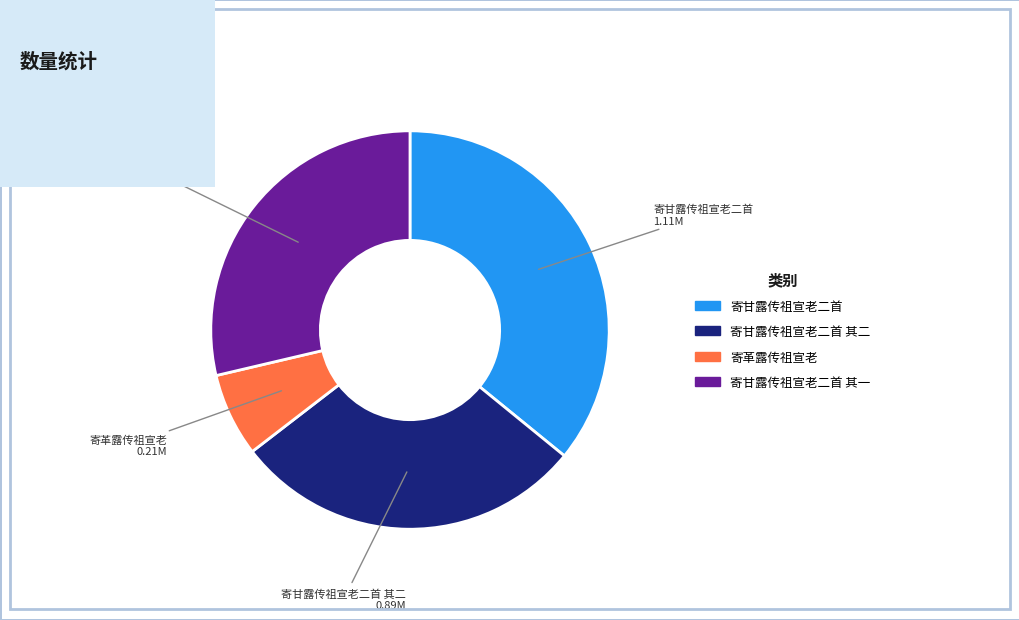

Is there a majority slice in this chart?

No